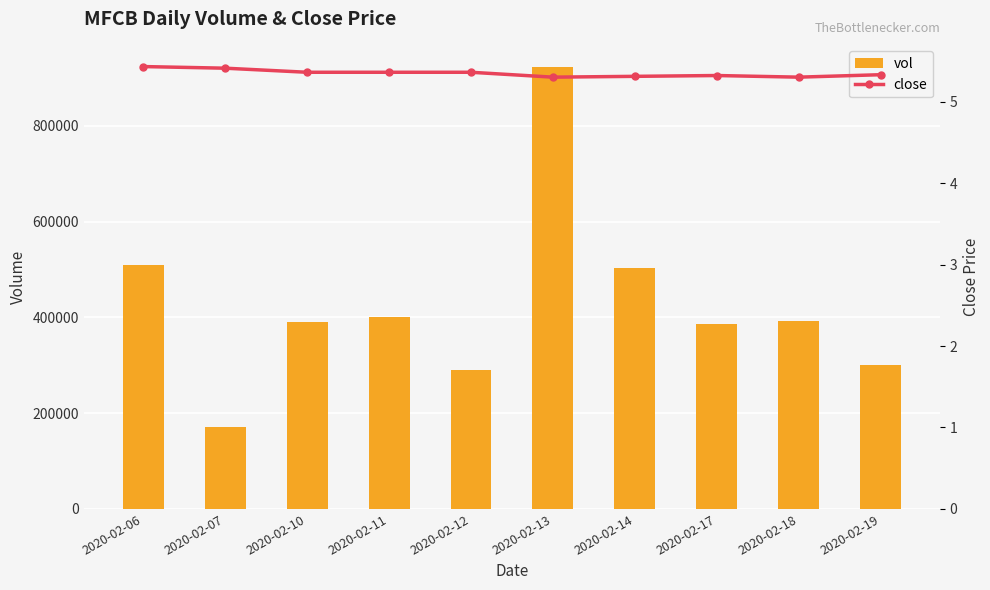

What is the sum of the vol values at 2020-02-17 and 2020-02-13?

1311000